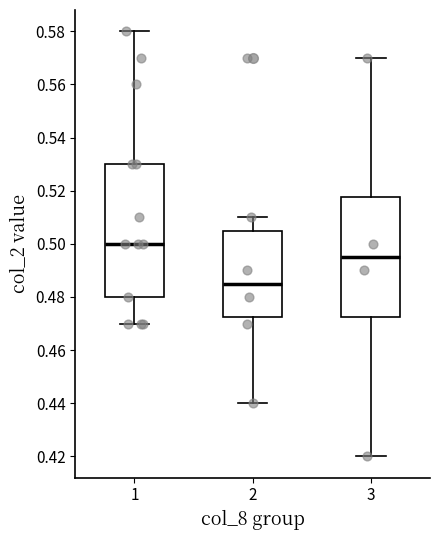

Which box is the tallest, from its lower edge to its upper edge?

1